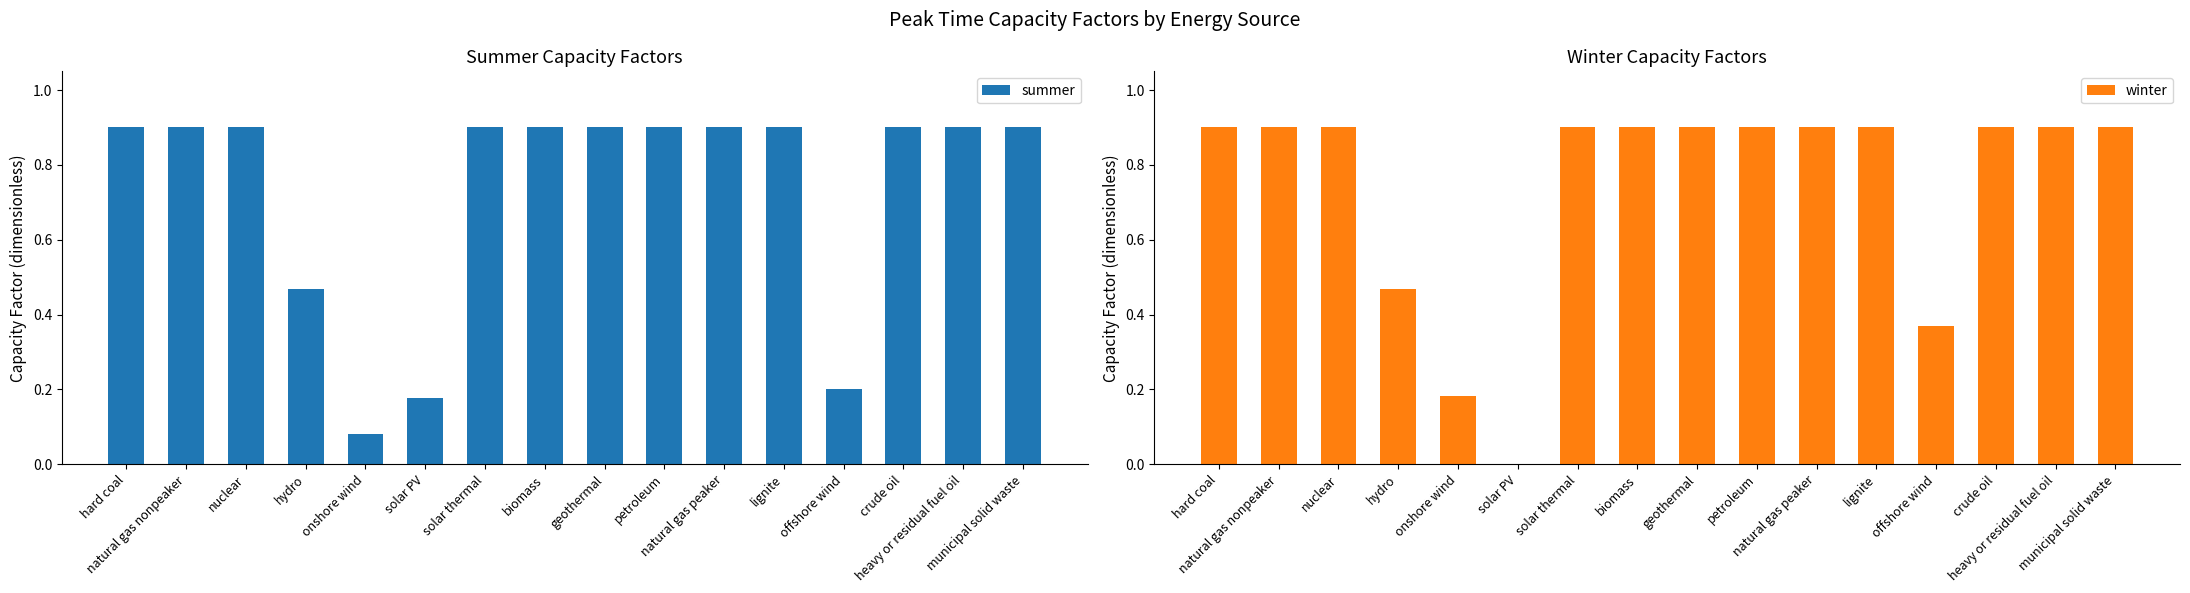

Reading left to right, what are all the values shown in this chart?

summer: 0.9	0.9	0.9	0.5	0.1	0.2	0.9	0.9	0.9	0.9	0.9	0.9	0.2	0.9	0.9	0.9
winter: 0.9	0.9	0.9	0.5	0.2	0.0	0.9	0.9	0.9	0.9	0.9	0.9	0.4	0.9	0.9	0.9